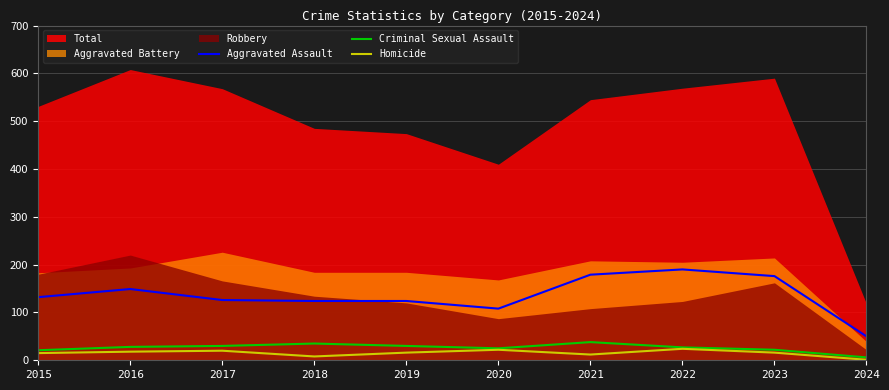

The value of Aggravated Assault at 2021 is 83. True or false?

False